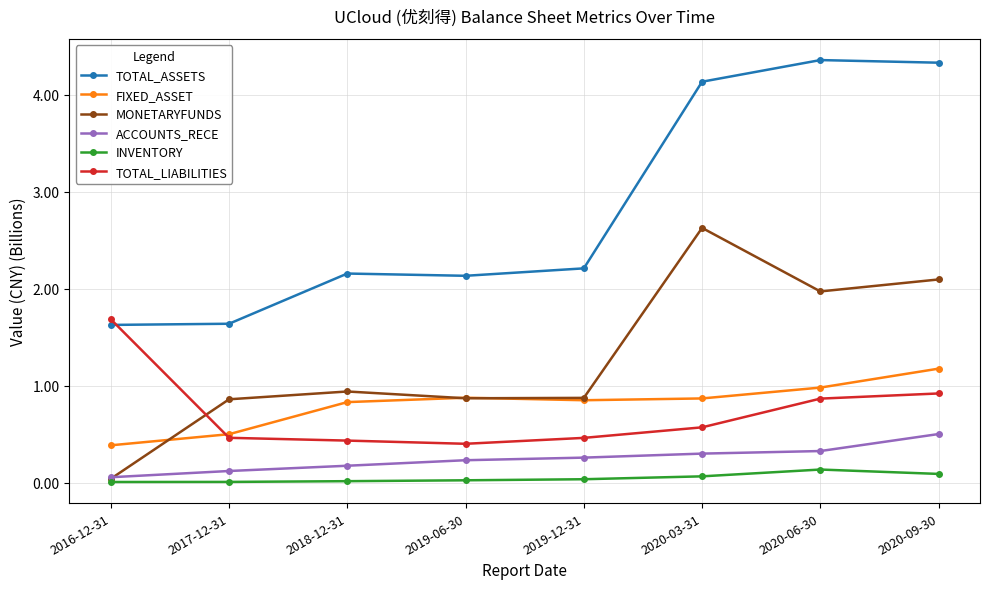

True or false: ACCOUNTS_RECE has a value of 0.2 at 2019-06-30.

True